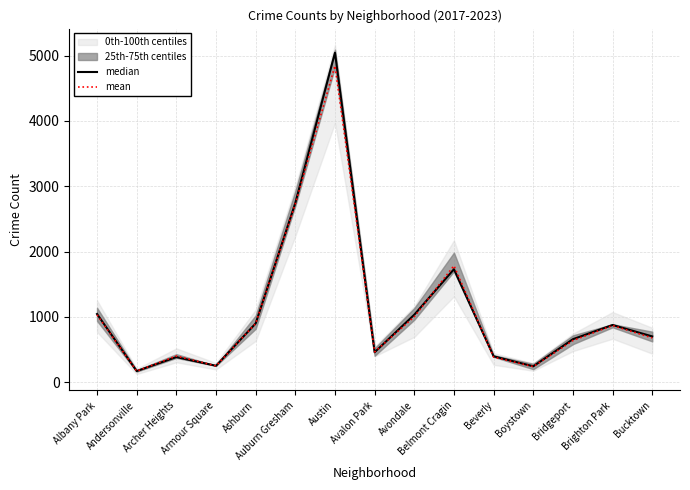

At which label does mean first exceed 676?

Albany Park